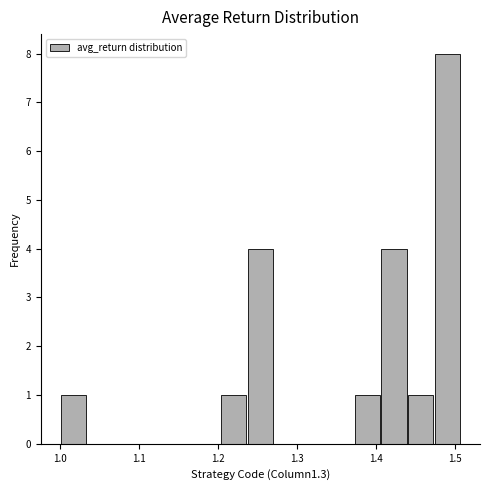

Around what value on the x-axis is the tallest bar? Give the approximate position of its centre, as read against the axis.

1.49